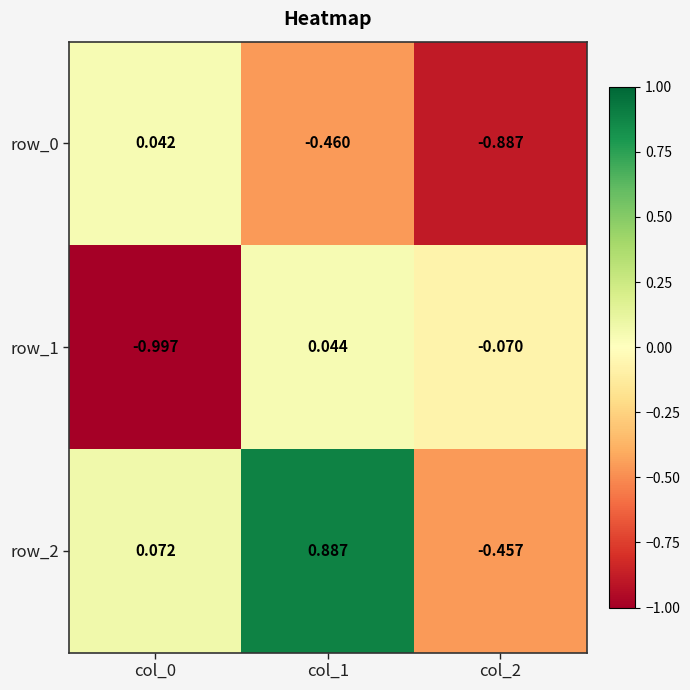

What is the spread (max minus min) of values at col_2?

0.8